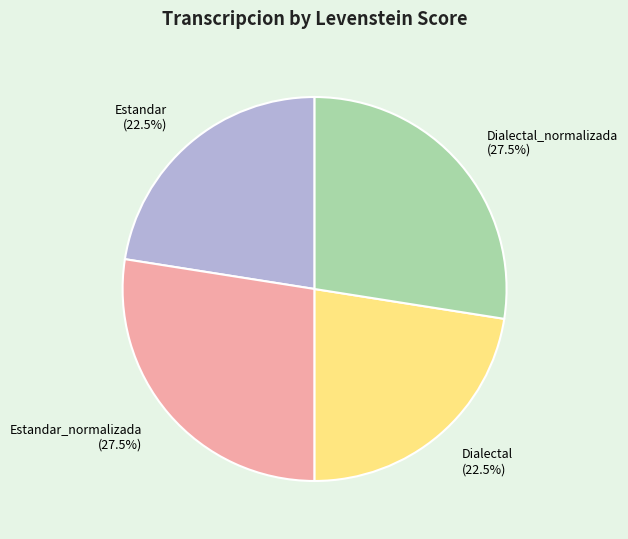

Between Dialectal_normalizada and Dialectal, which is larger?

Dialectal_normalizada